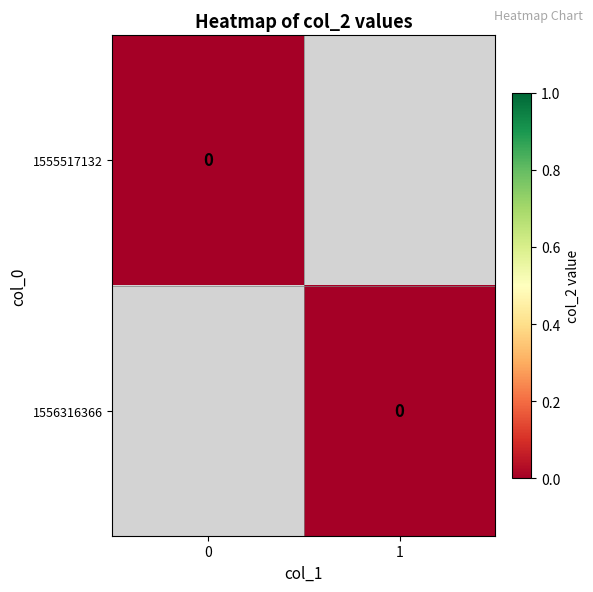

At which category is the sum across all series the highest?

col_1=0